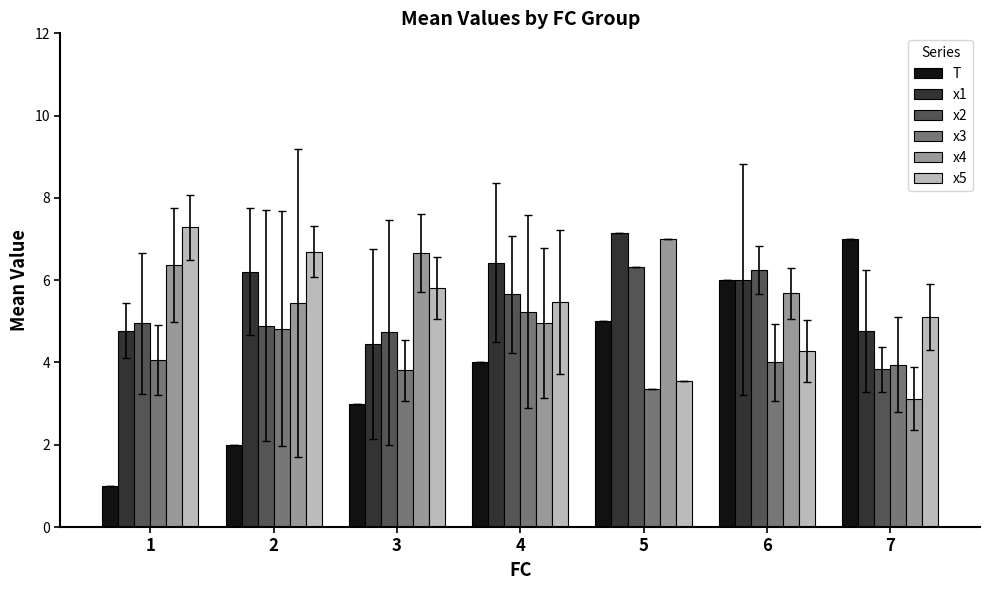

Where is x5 nearest to the value 5?

7